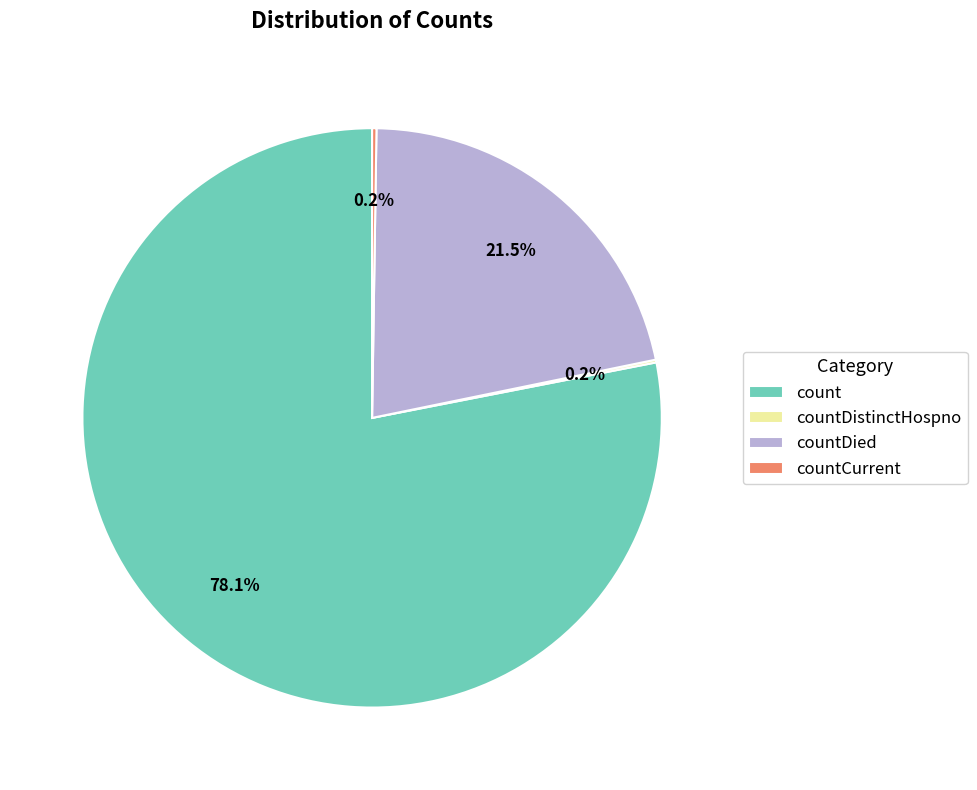

Which slice is the largest?

count